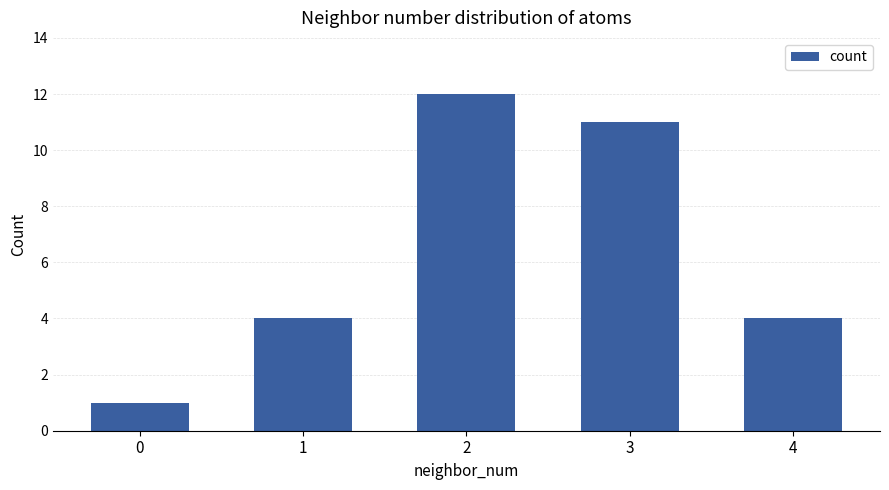

What is the change in value from 1 to 2?

+8